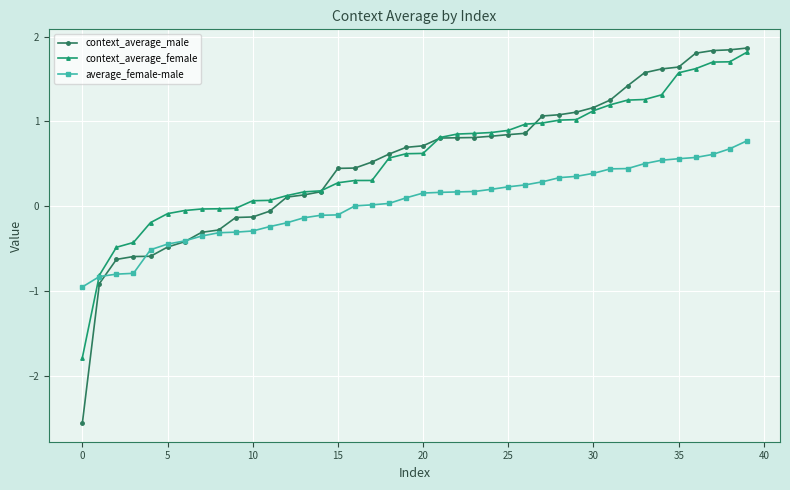

What is the highest value of the context_average_female series?

1.8